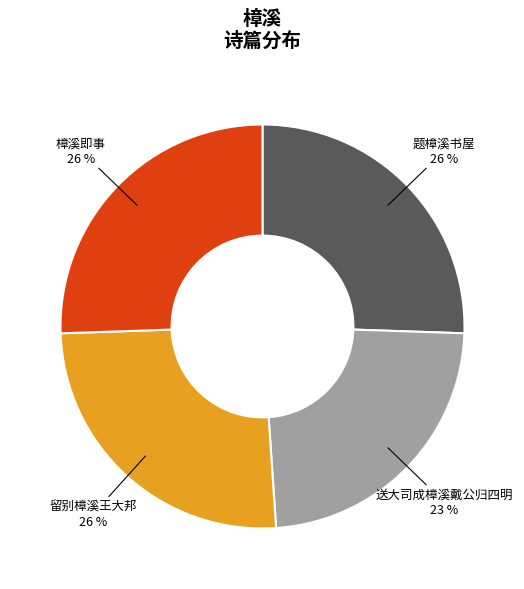

What is the smallest slice in the pie chart?

送大司成樟溪戴公归四明